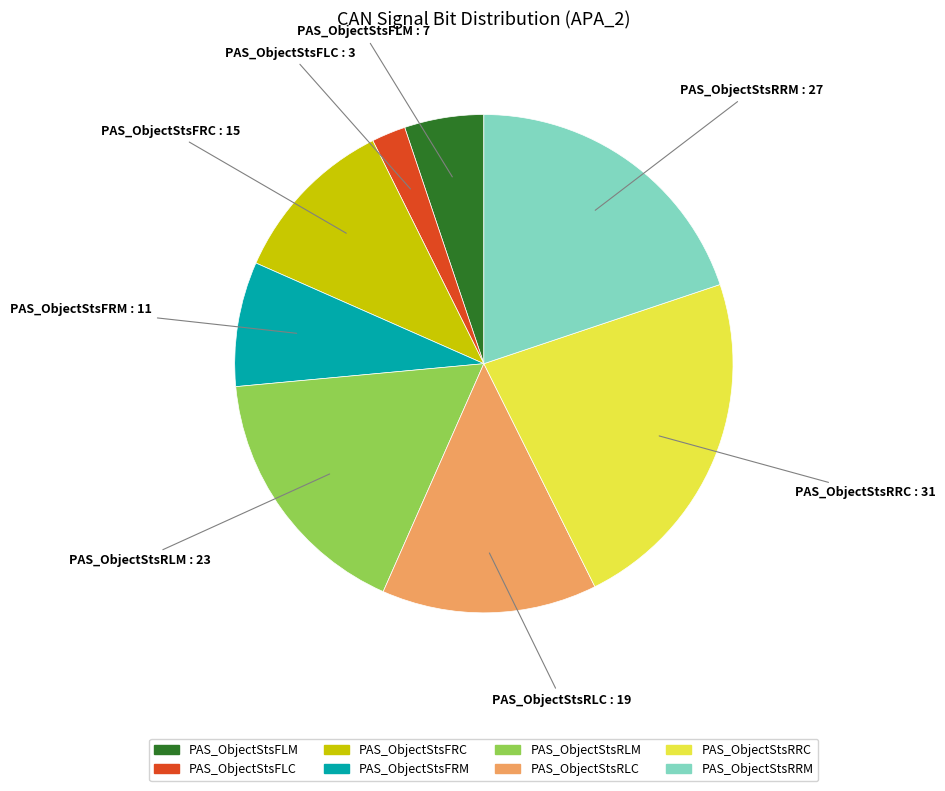

How many slices are in this pie chart?

8